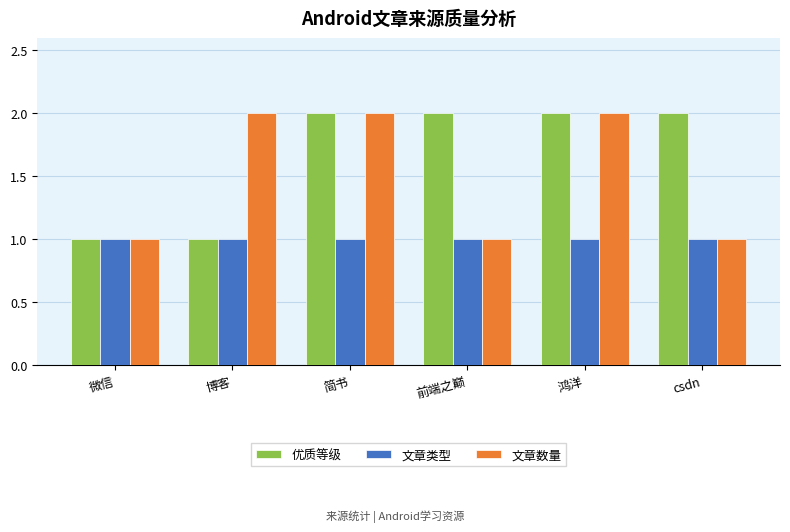

What is the label of the 4th bar from the right?

简书